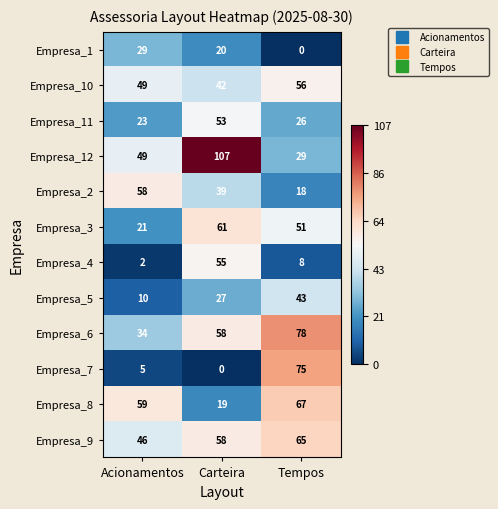

Between Acionamentos and Carteira, which series saw the biggest shift?

Empresa_12